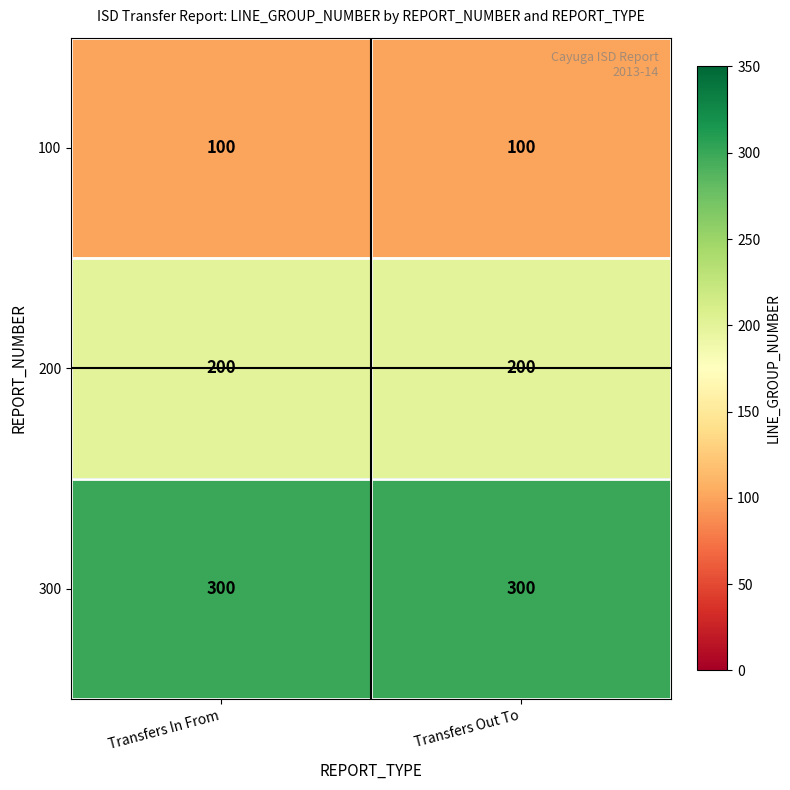

Is the value of 200 at Transfers In From greater than the value of 100 at Transfers Out To?

Yes